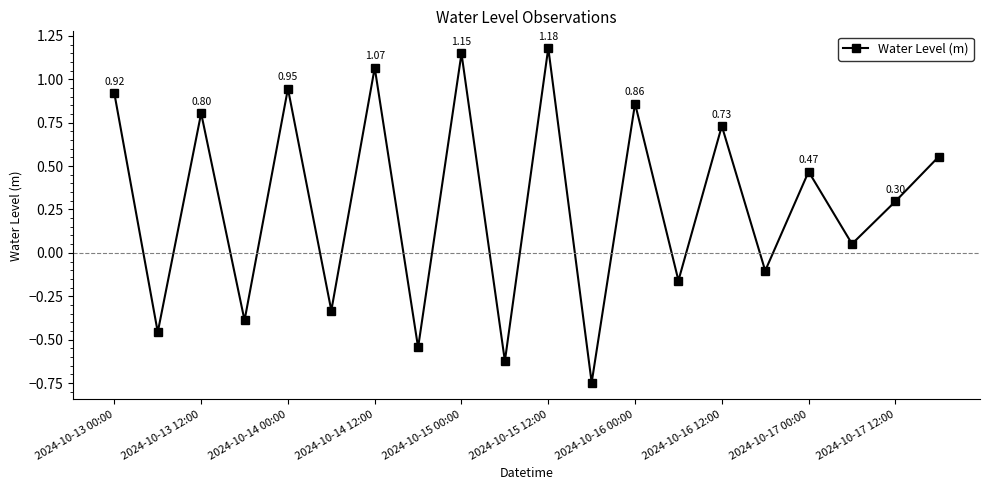

What is the difference between the maximum and minimum values?

1.9